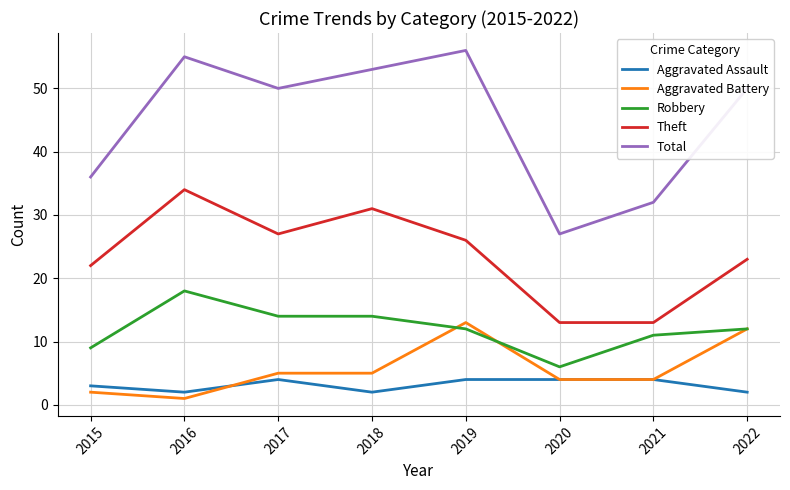

Reading left to right, list all the values displayed in this chart.

Aggravated Assault: 3	2	4	2	4	4	4	2
Aggravated Battery: 2	1	5	5	13	4	4	12
Robbery: 9	18	14	14	12	6	11	12
Theft: 22	34	27	31	26	13	13	23
Total: 36	55	50	53	56	27	32	50